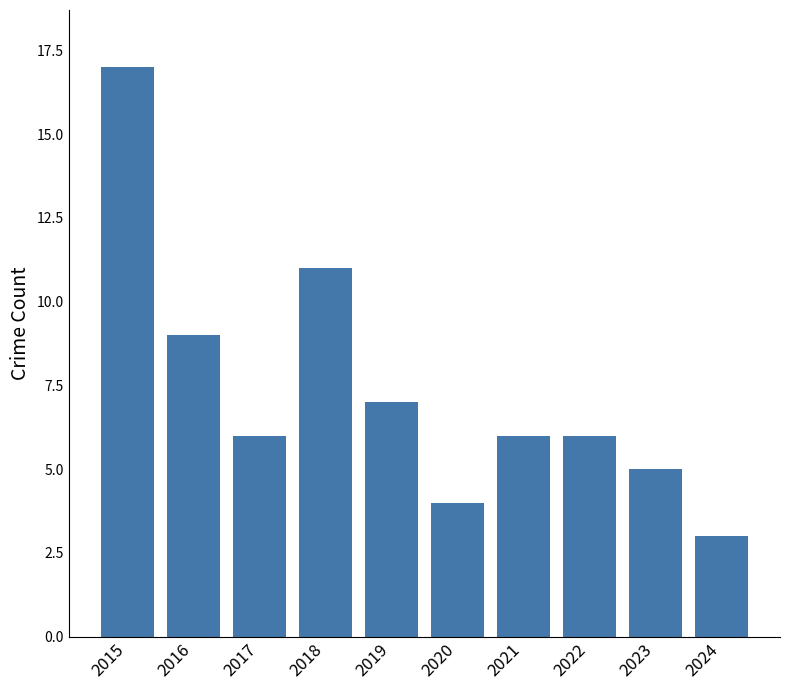

Reading left to right, transcribe all the data shown in this chart.

17	9	6	11	7	4	6	6	5	3